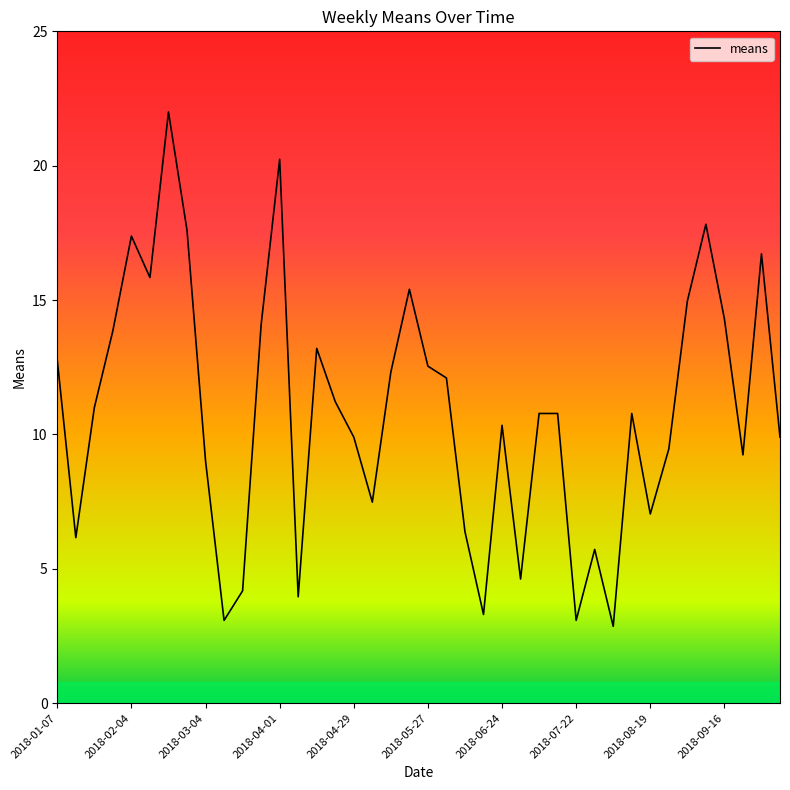

What is the greatest value displayed?

22.0